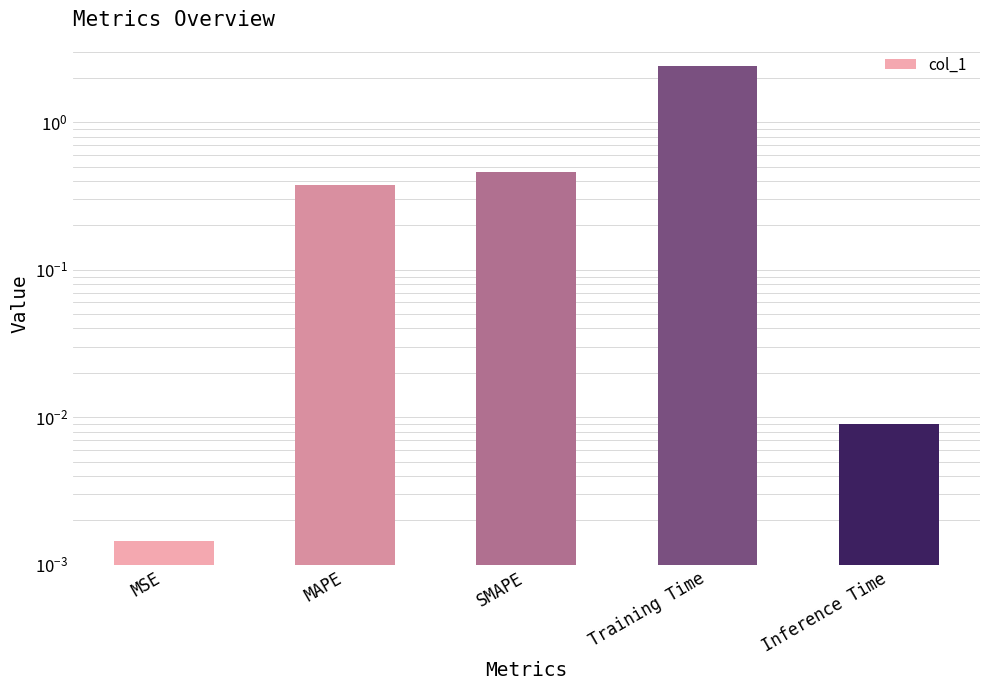

True or false: the data shows 2.4 at Training Time.

True